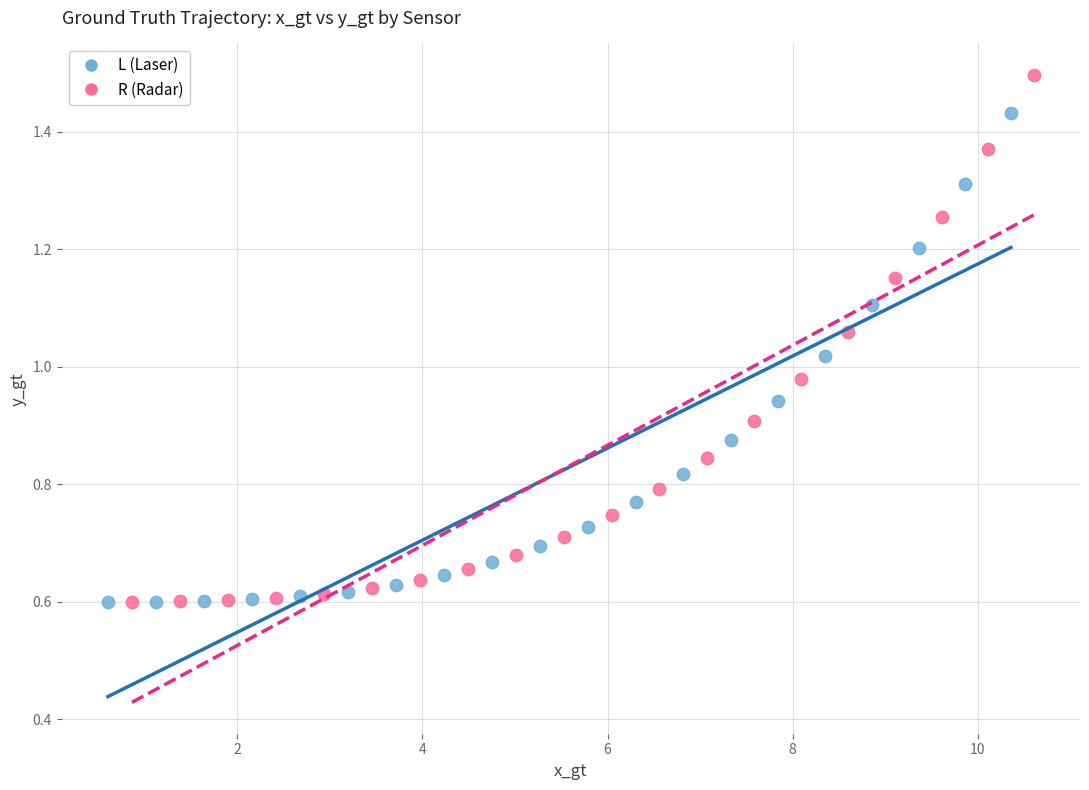

Which series contains the highest Y value?

R (Radar)